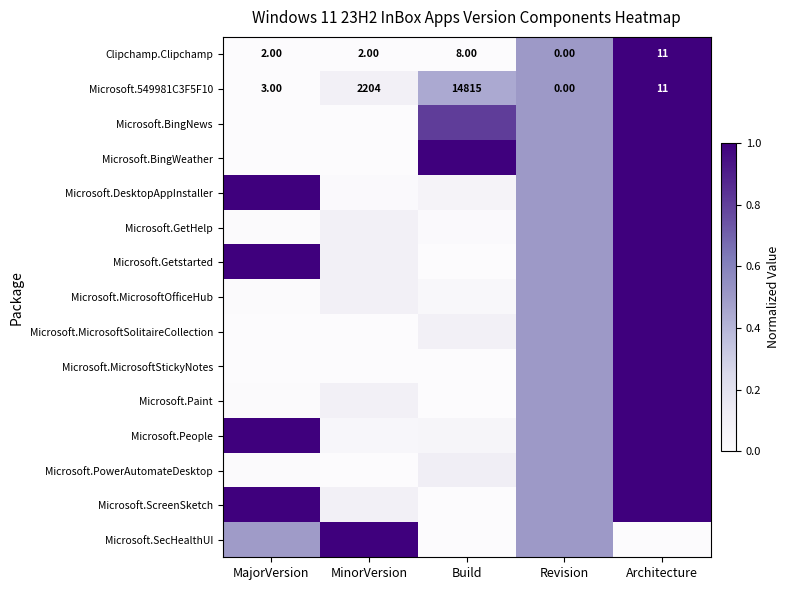

True or false: Microsoft.MicrosoftOfficeHub has a value of 0.1 at Revision.

False